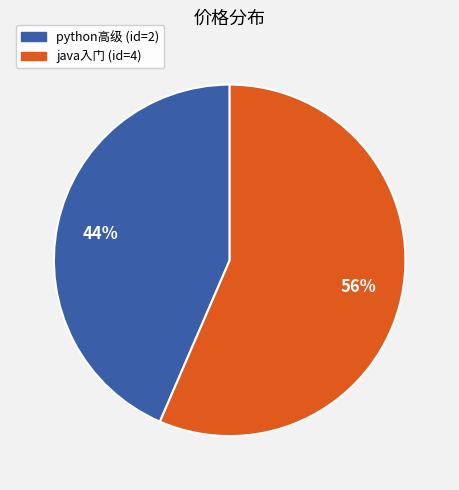

To the nearest percent, what is the combined percentage of python高级 (id=2) and java入门 (id=4)?

100%